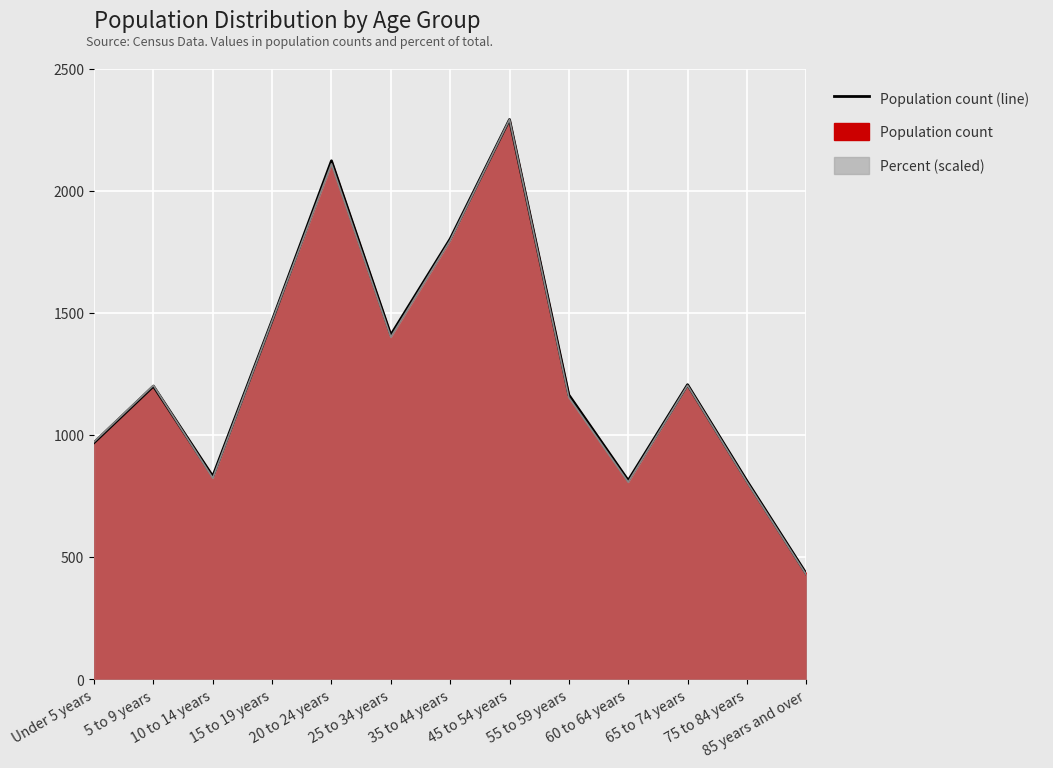

After their last crossing, which series has the higher values: Population count (line) or Percent trend (scaled)?

Population count (line)